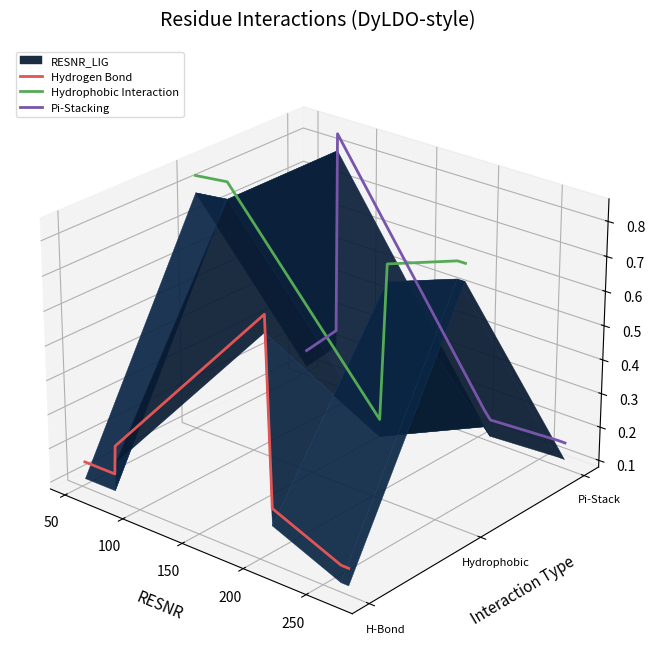

At which category is the sum across all series the highest?

100